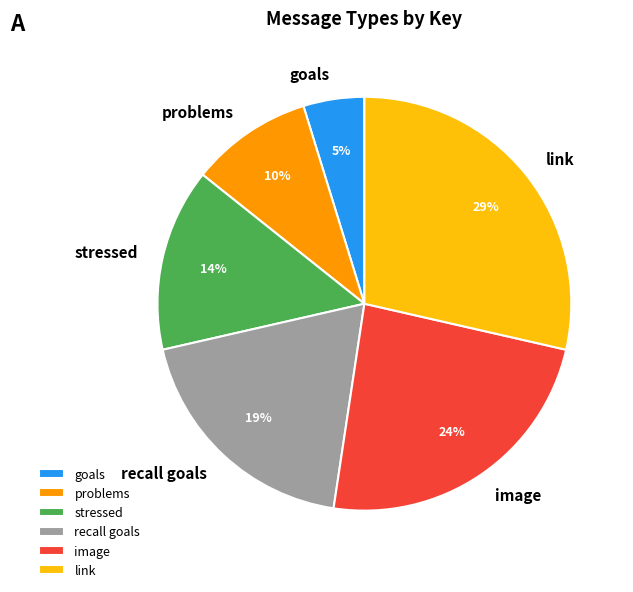

What is the ratio of the value at problems to the value at stressed?

0.7